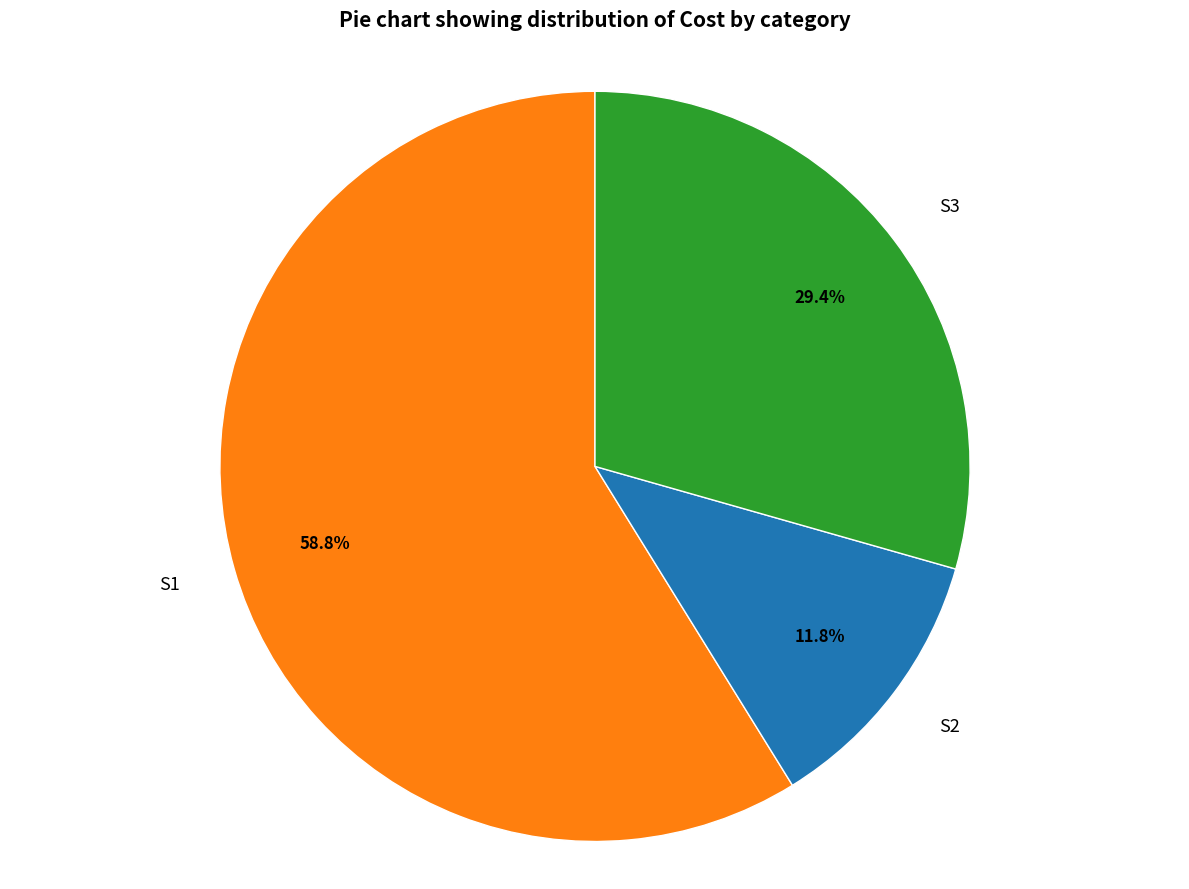

Which category has the biggest portion of the pie?

S1